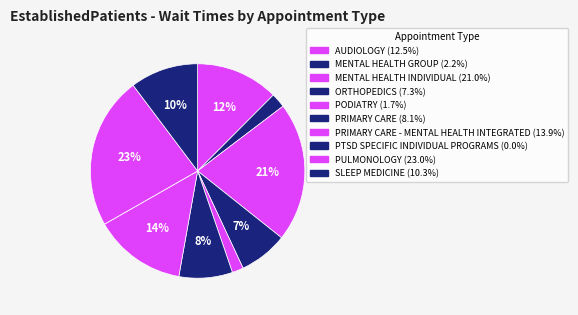

Which slice is the smallest?

PTSD SPECIFIC INDIVIDUAL PROGRAMS